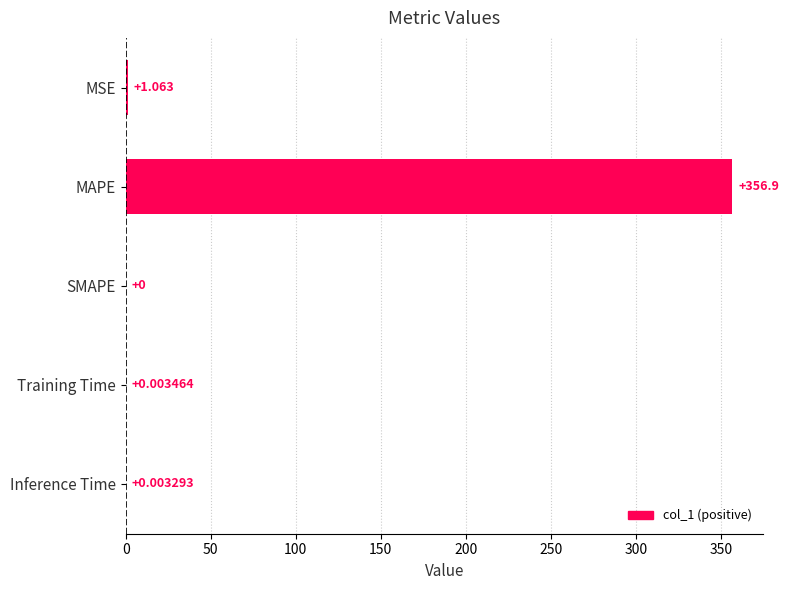

Between SMAPE and Training Time, which is larger?

Training Time